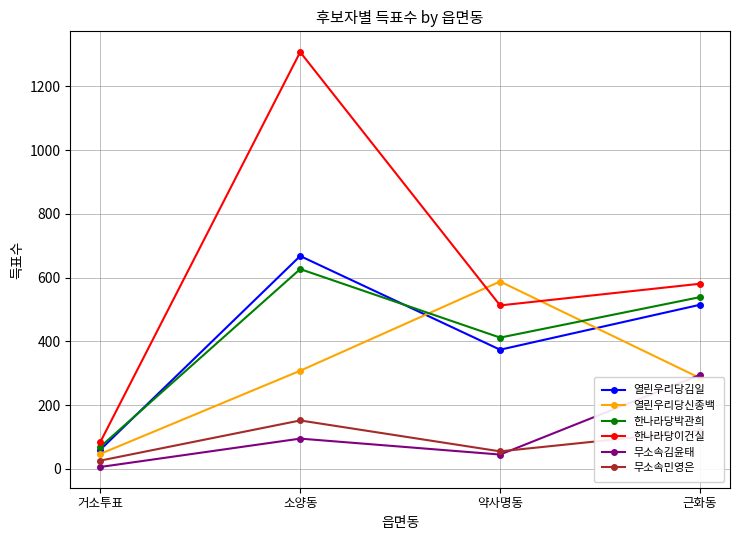

What is the difference between the maximum and second lowest values in the 열린우리당신종백 series?

303